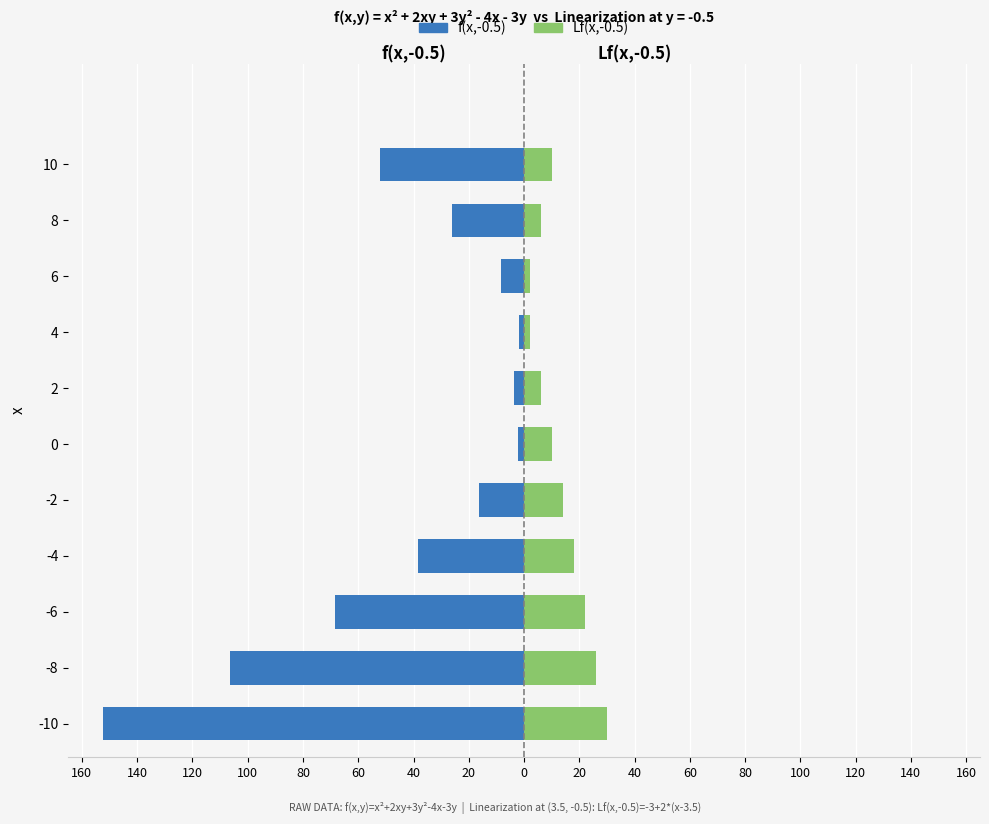

At -6, list the series in order from smallest to largest.

f(x,-0.5), Lf(x,-.5)